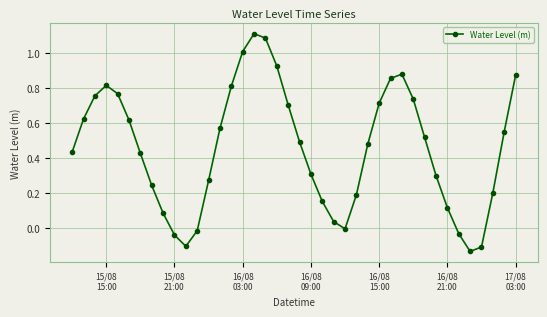

What is the difference between the maximum and minimum values?

1.2